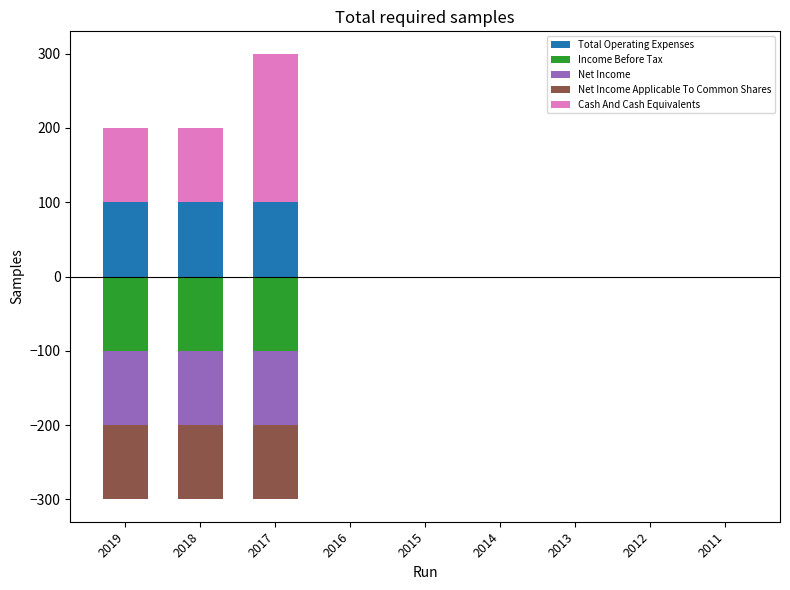

At which label is Income Before Tax closest to -50?

2019